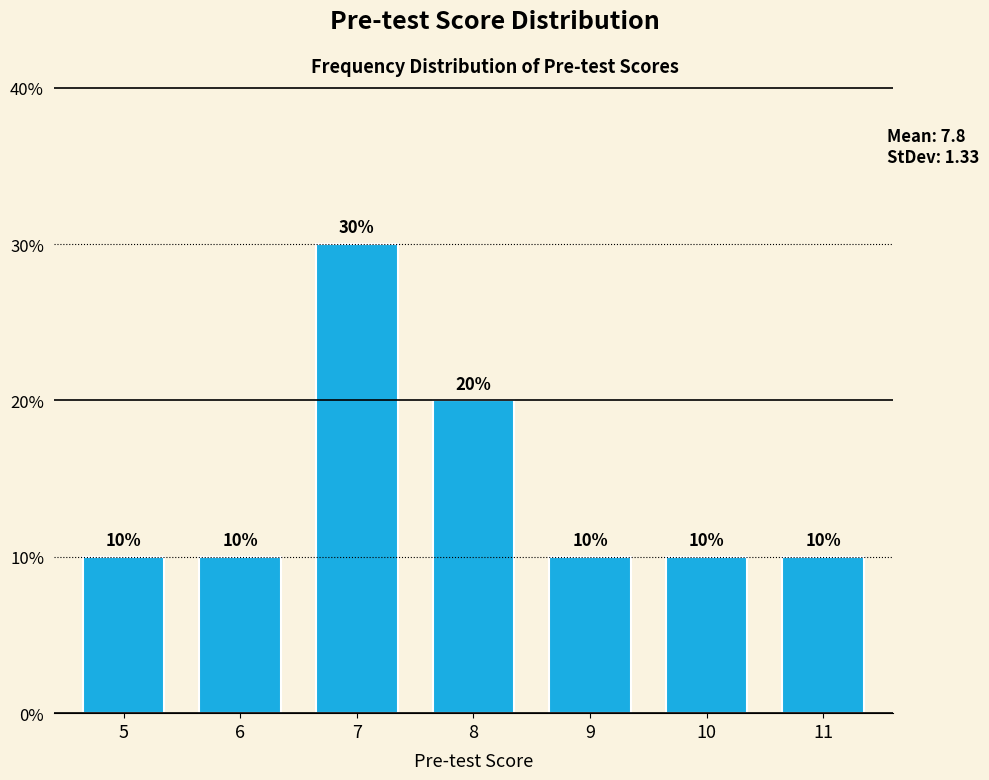

Reading right to left, what are all the values shown in this chart?

10	10	10	20	30	10	10